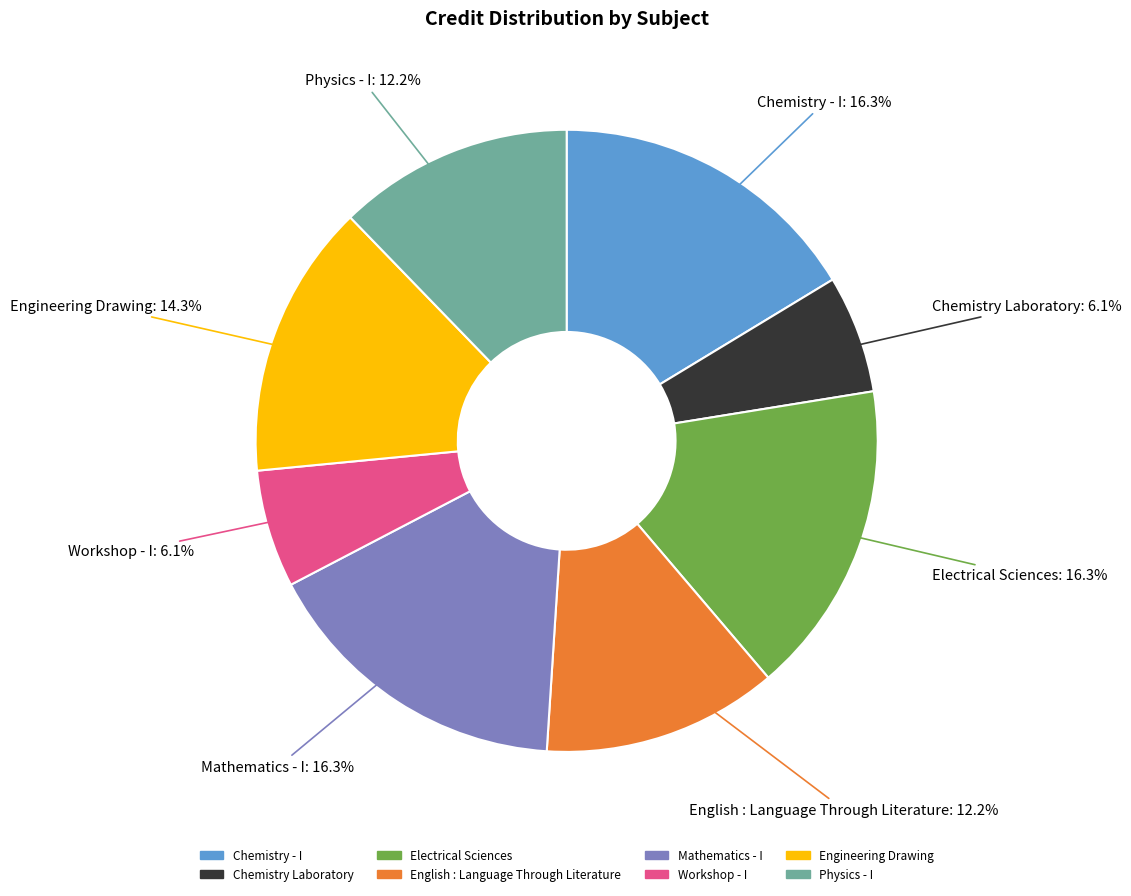

What portion of the pie excludes Electrical Sciences?

83.7%